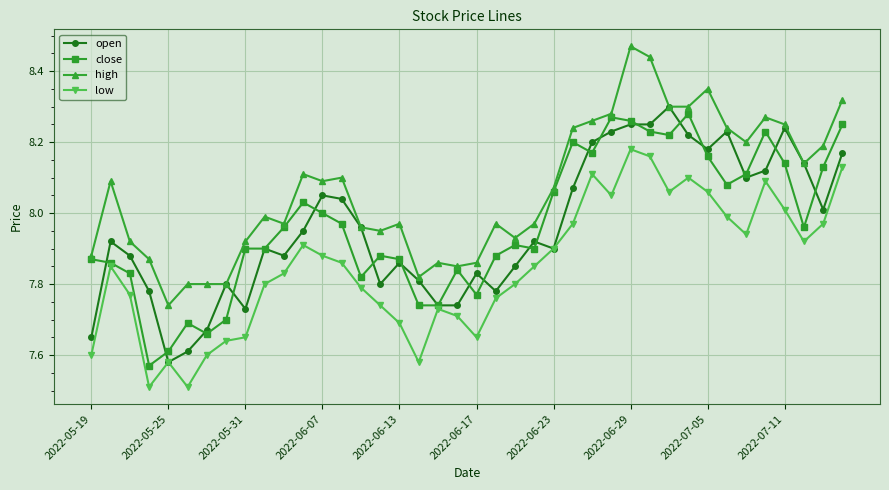

What is the smallest value displayed?

7.5